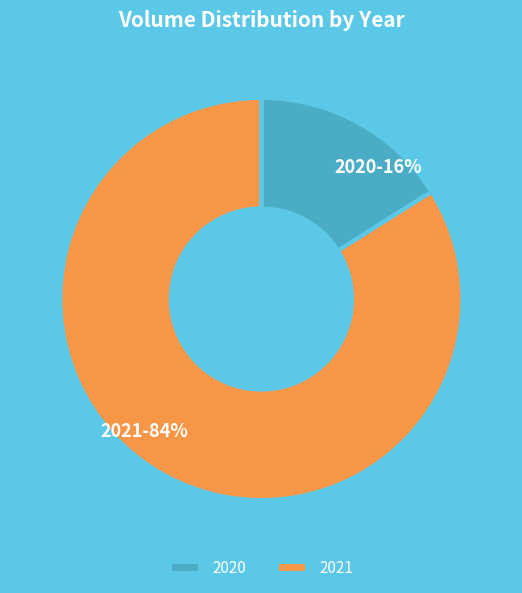

Count the number of slices in the pie.

2